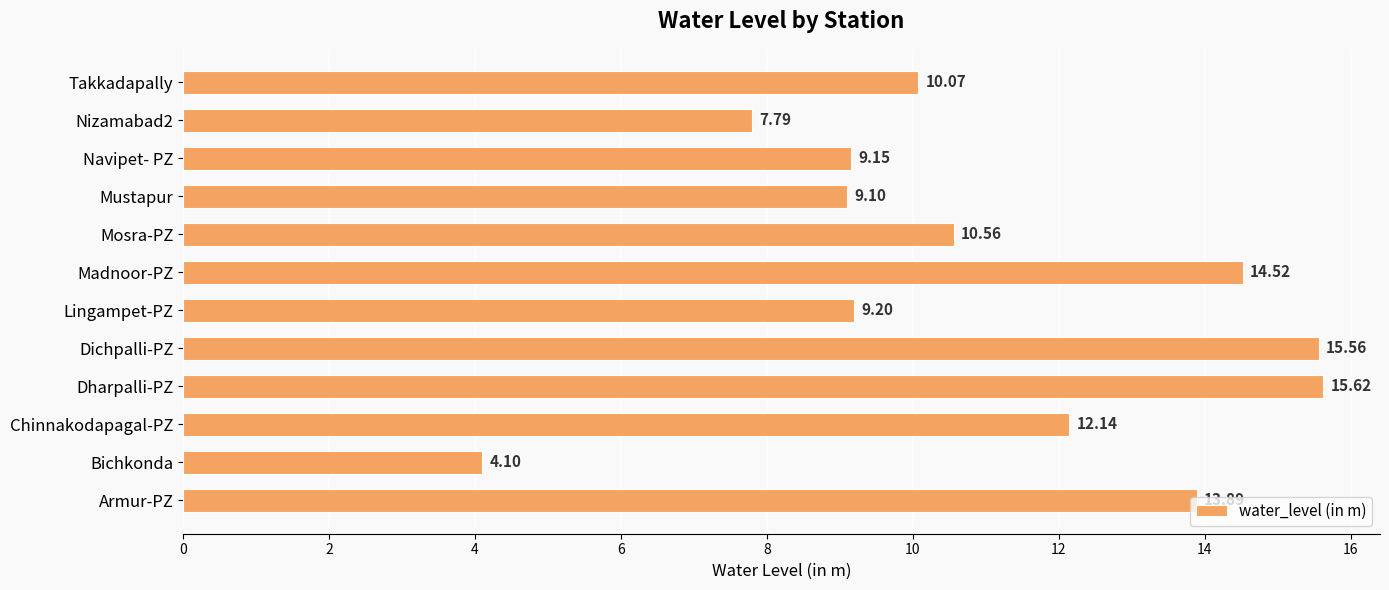

What is the average value?

11.0